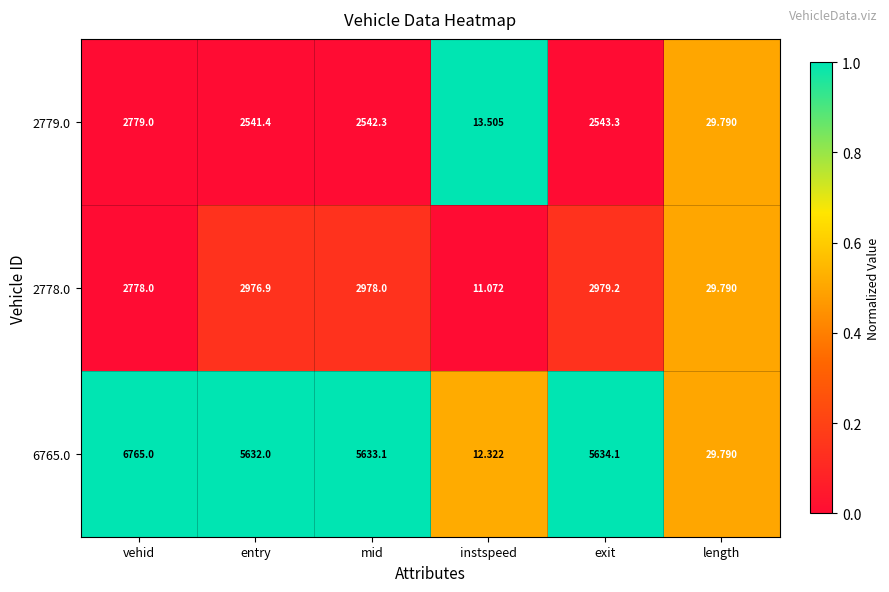

Where is 6765.0 nearest to the value 3388?

entry